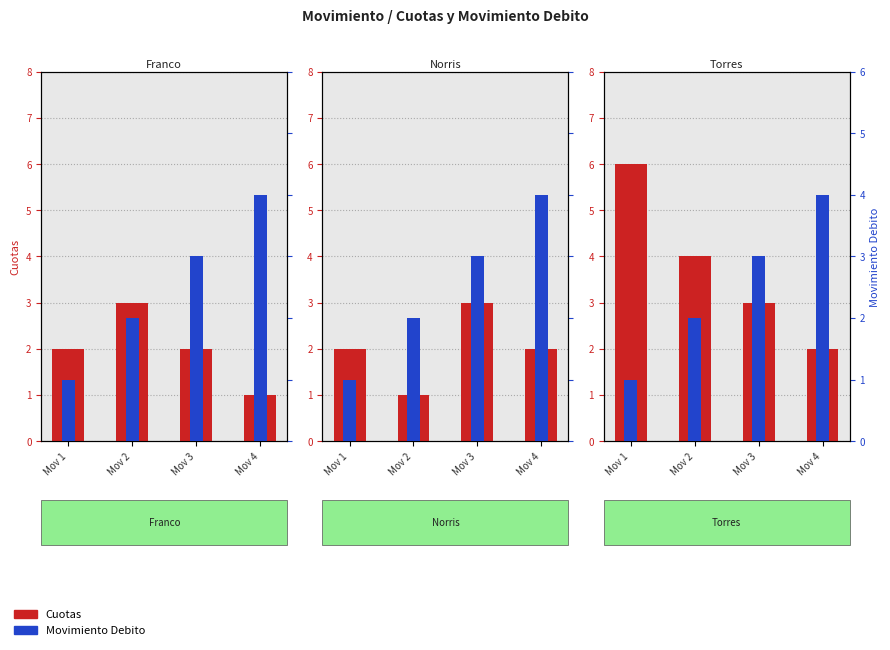

At which label is Movimiento Debito closest to 2?

Mov 2